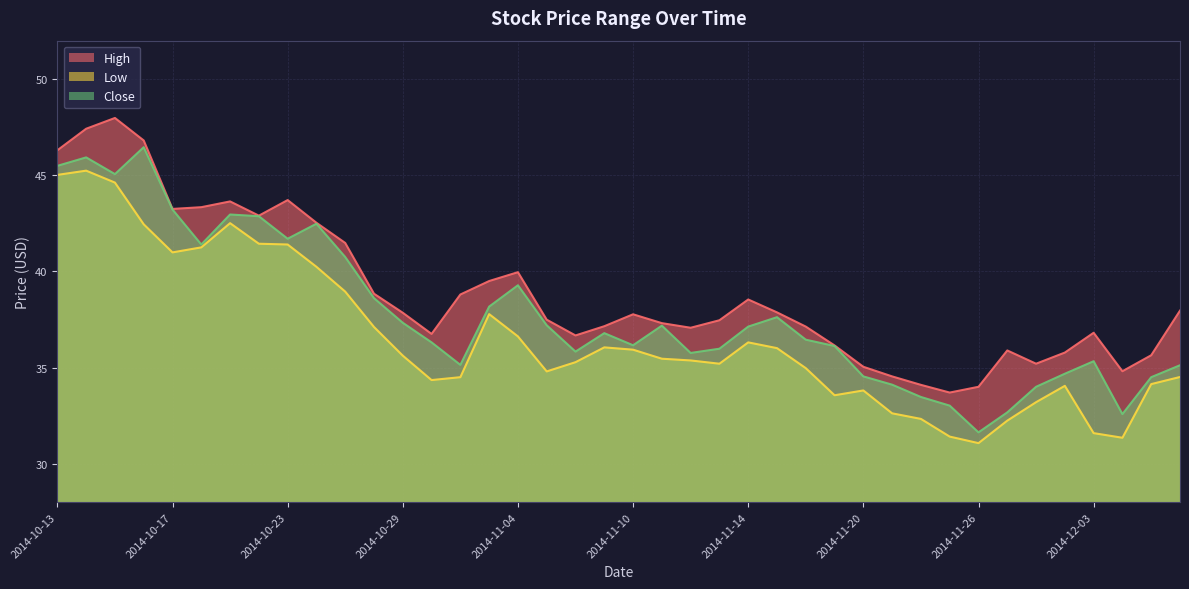

Is it true that Low equals 16.0 at 2014-11-07?

False